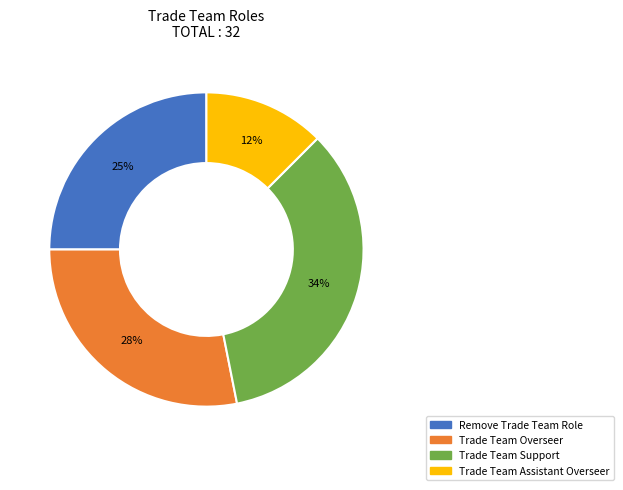

Between Trade Team Overseer and Trade Team Support, which is larger?

Trade Team Support